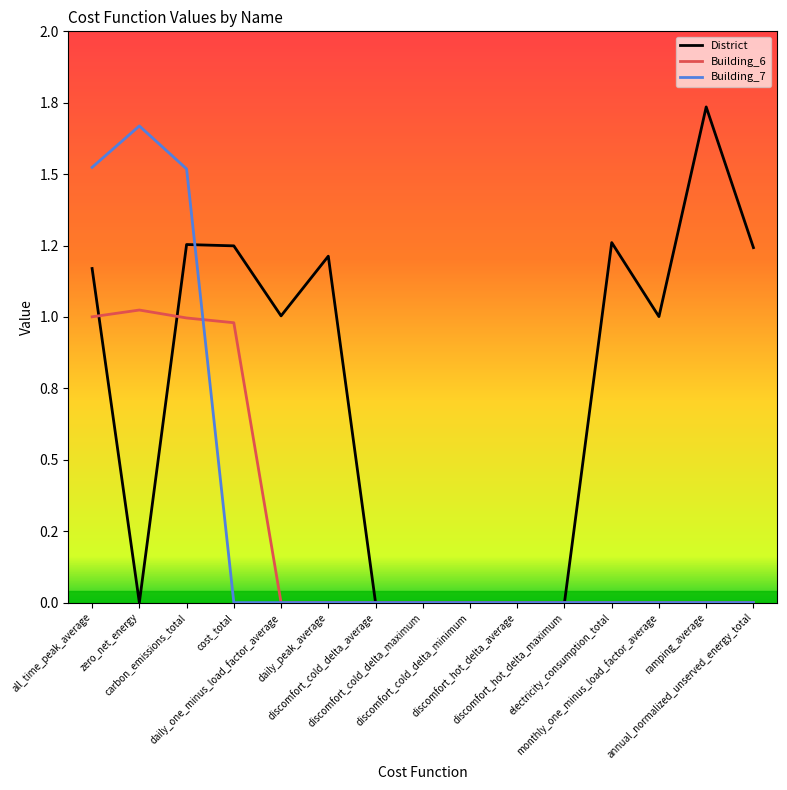

Is the value of Building_7 at ramping_average greater than the value of District at all_time_peak_average?

No